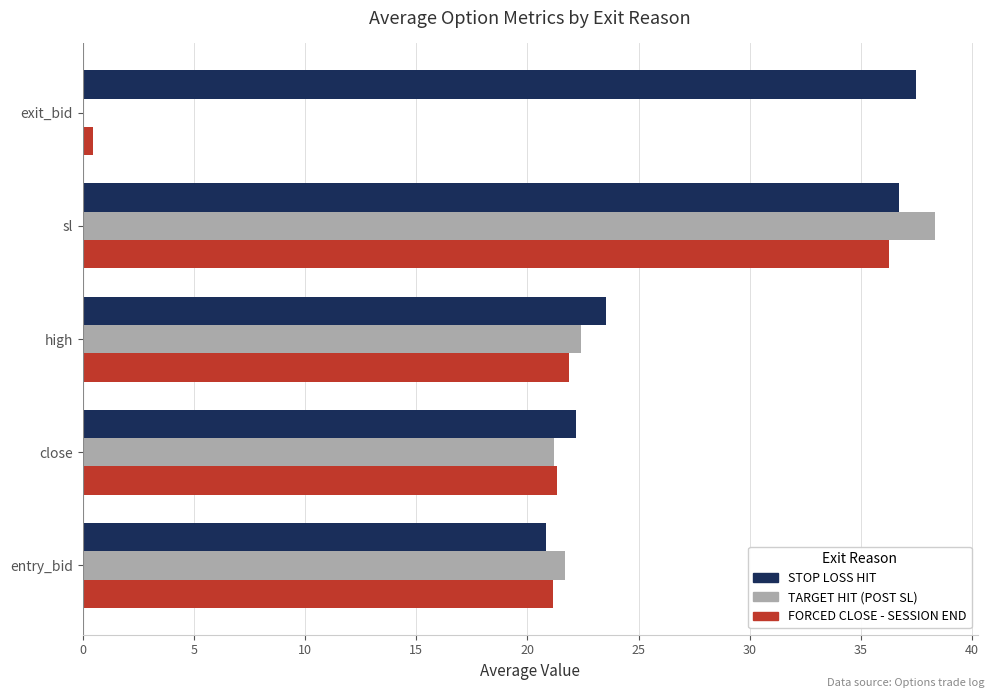

How many categories are shown in the chart?

5